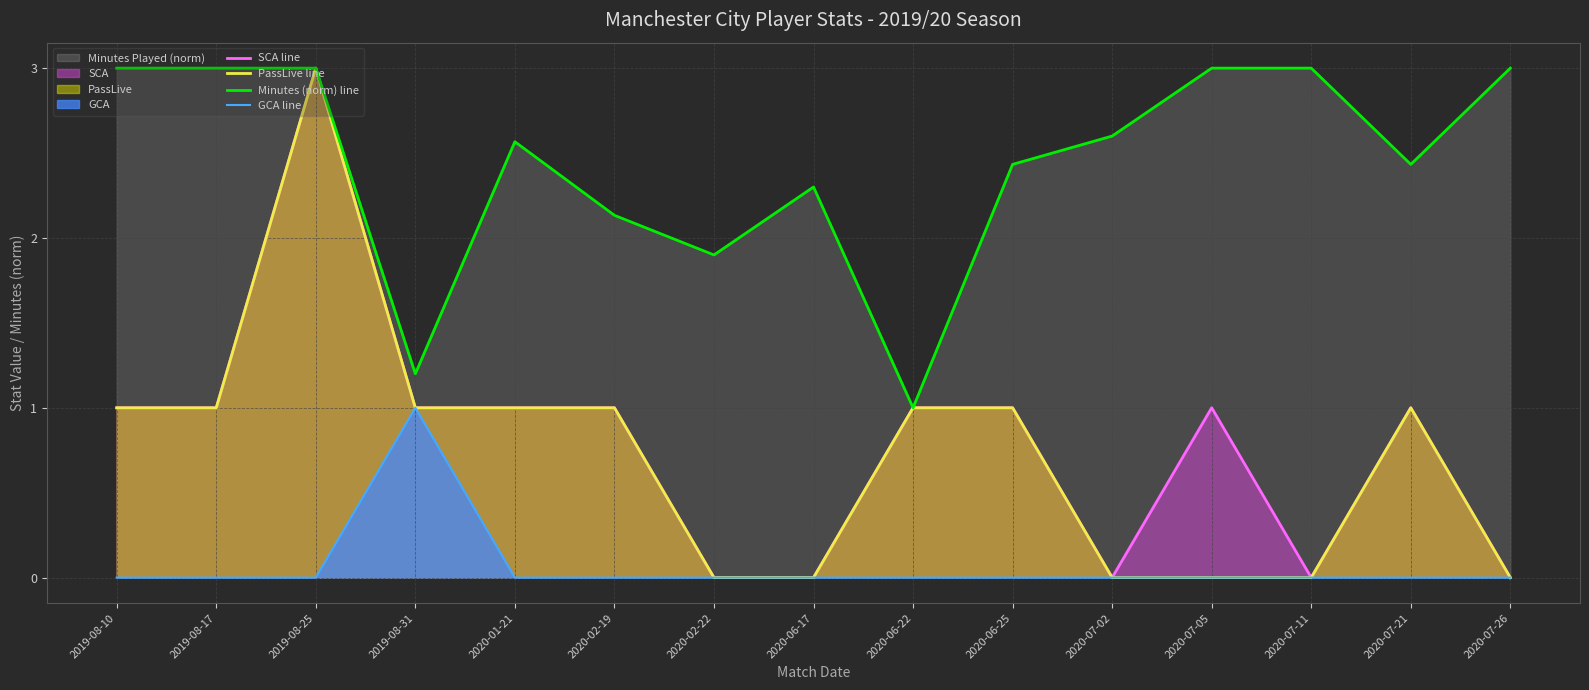

The Minutes (norm) line series shows 4.4 at 2019-08-17. True or false?

False